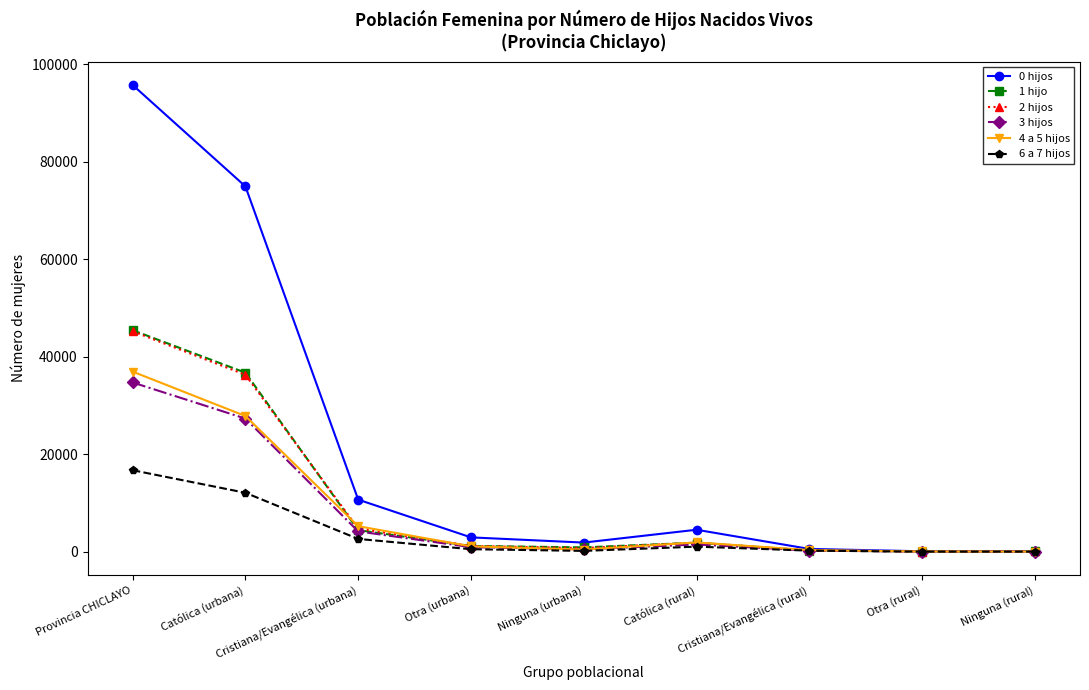

At how many categories does at least one series exceed 14127?

2